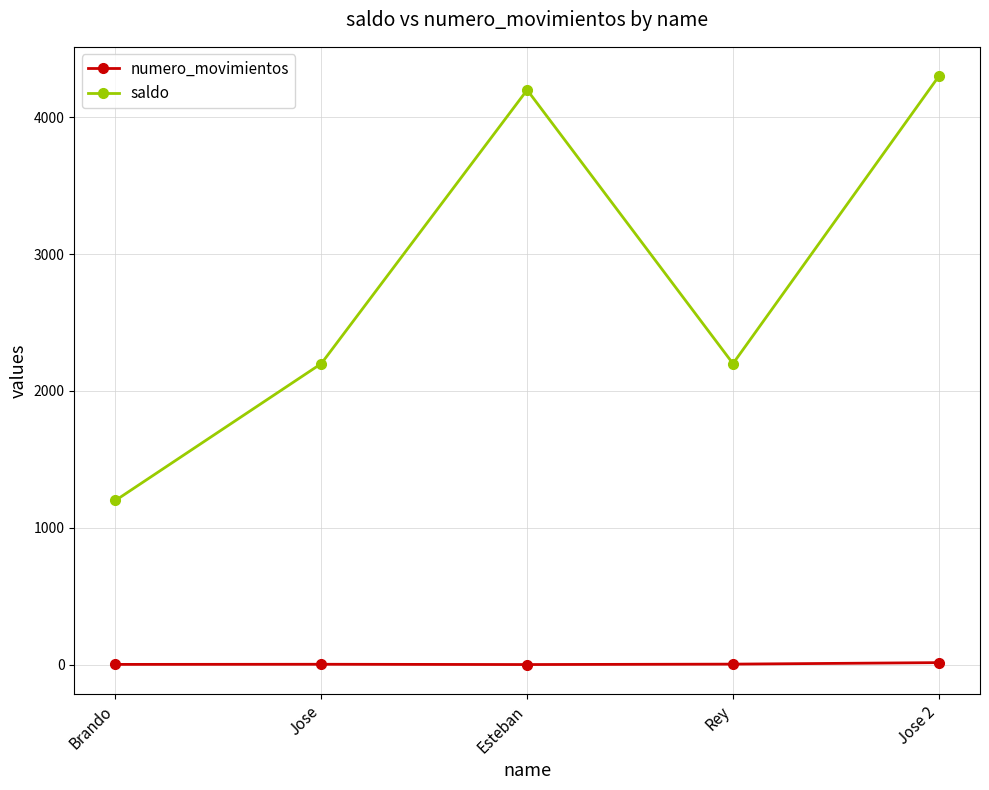

At which category does the chart reach its peak across all series?

Jose 2